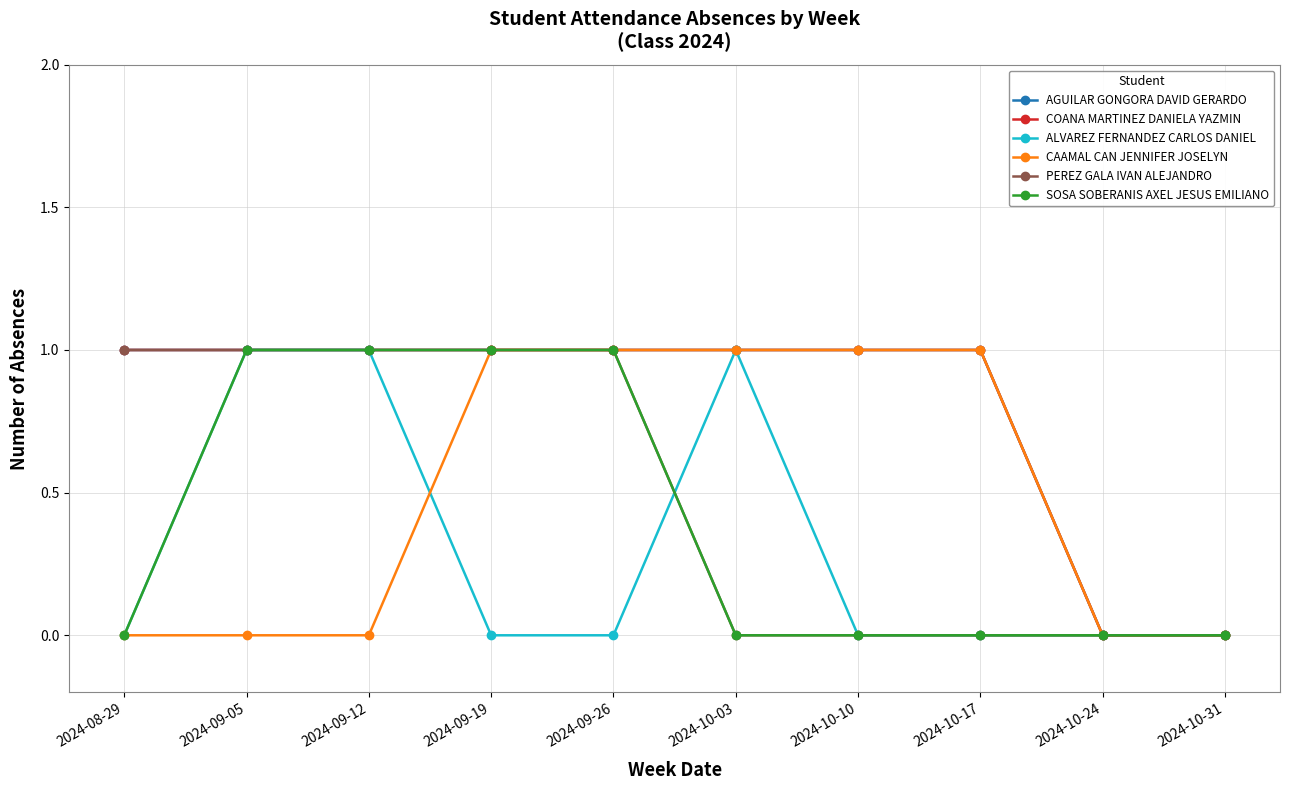

True or false: COANA MARTINEZ DANIELA YAZMIN has a value of 1 at 2024-09-26.

False